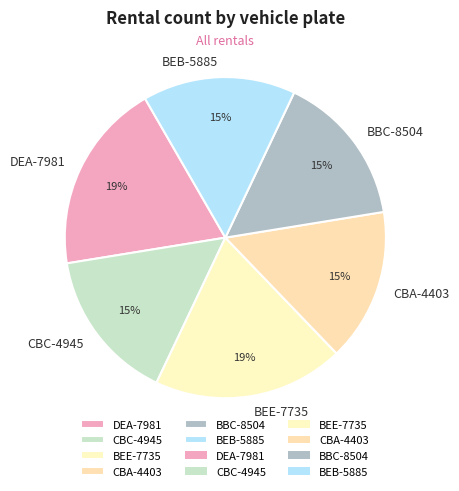

Approximately how many times larger is the value at CBC-4945 compared to BBC-8504?

1.0